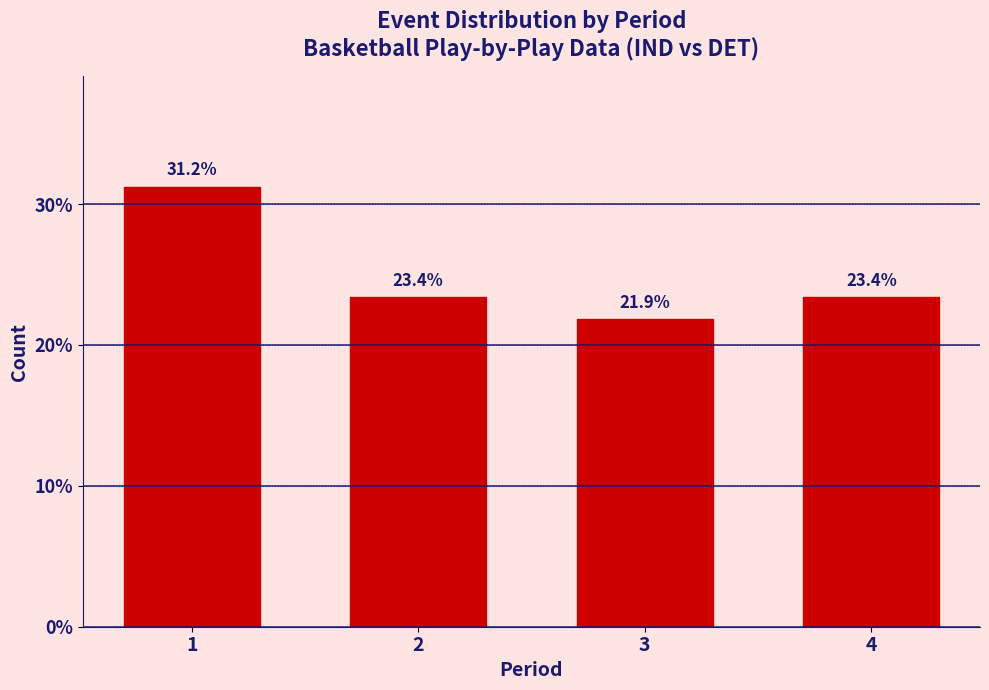

What value does the data have at 3?

21.9